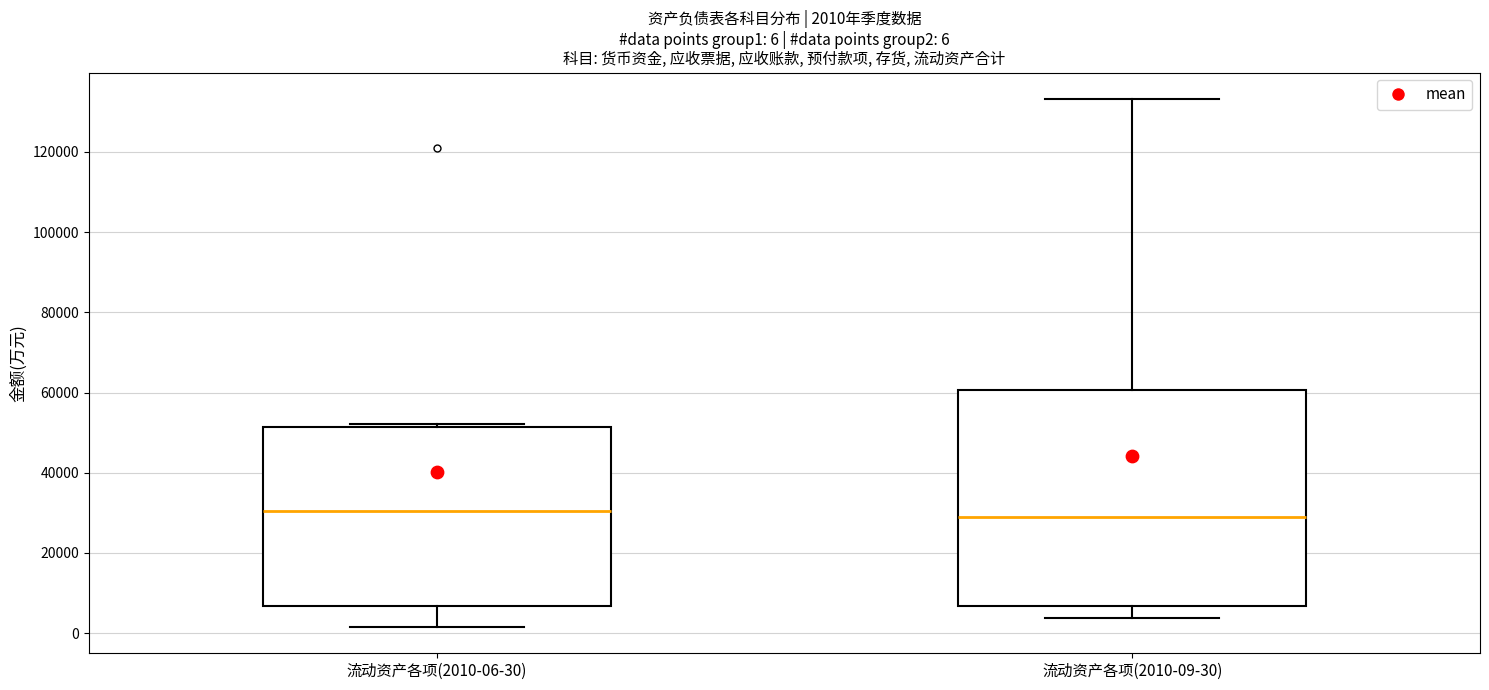

Comparing the boxes themselves (not the whiskers), which one is the tallest?

流动资产各项(2010-09-30)